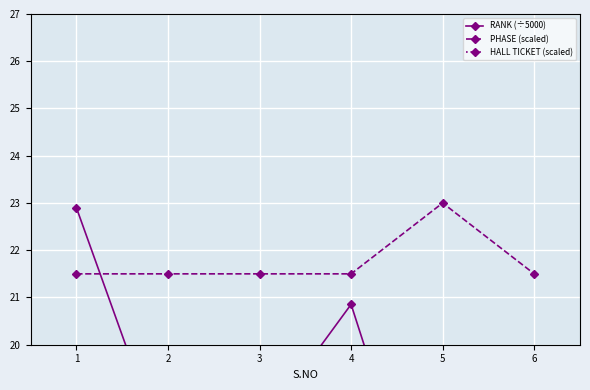

What is the sum of the RANK (÷5000) values at 2 and 6?

37.4